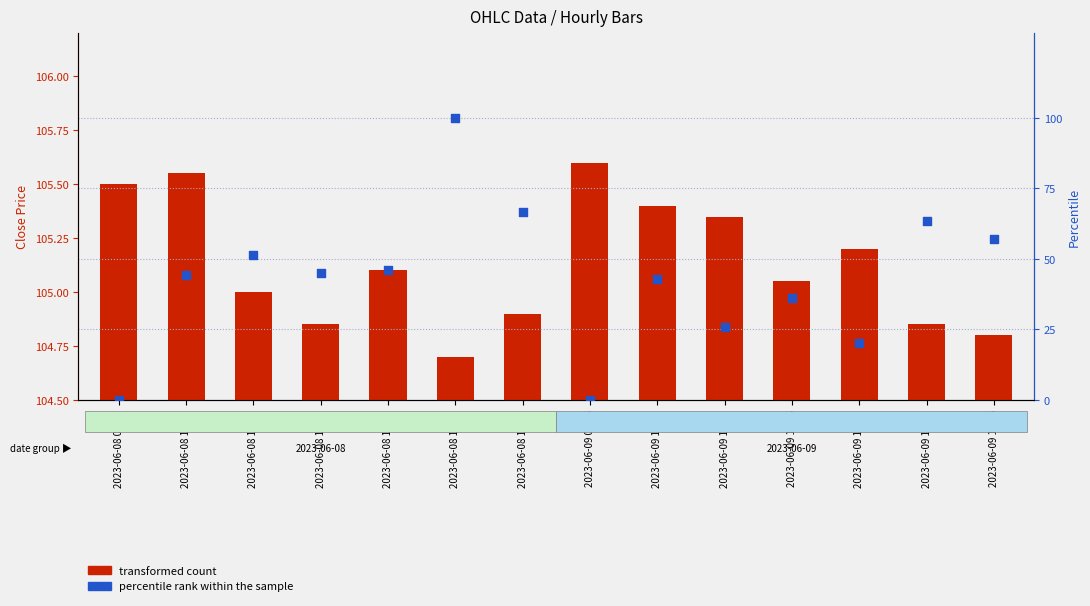

Which series reaches the minimum Y coordinate?

percentile rank within the sample